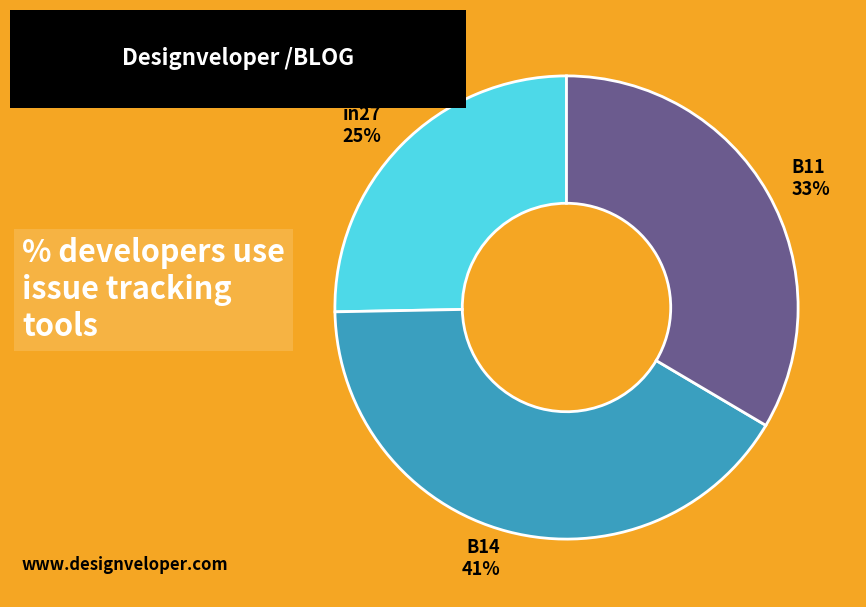

To the nearest percent, what is the difference between the B11 and in27 slice percentages?

8%